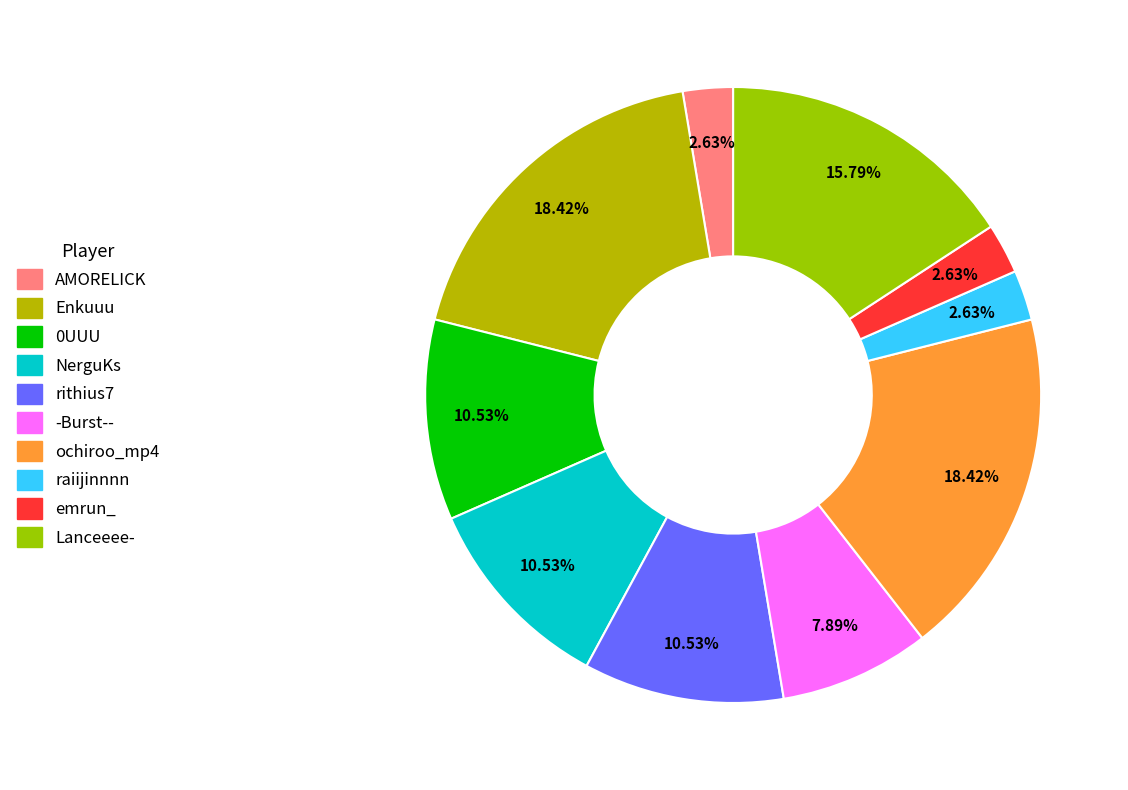

To the nearest percent, what portion does -Burst-- represent?

8%